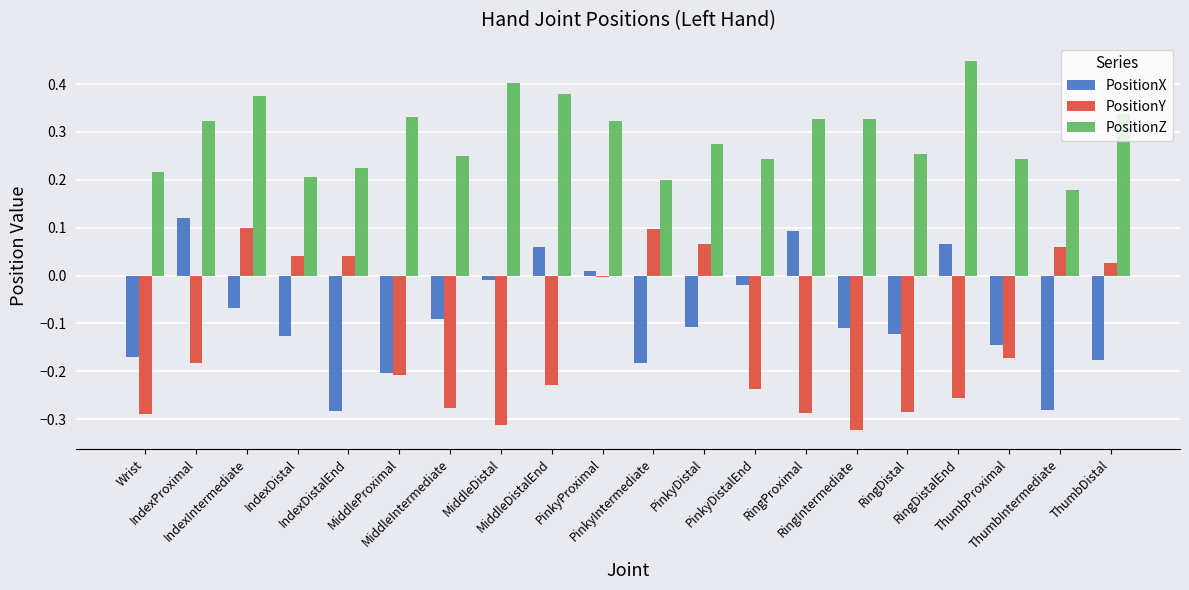

True or false: PositionX has a value of -0.0 at PinkyDistalEnd.

True